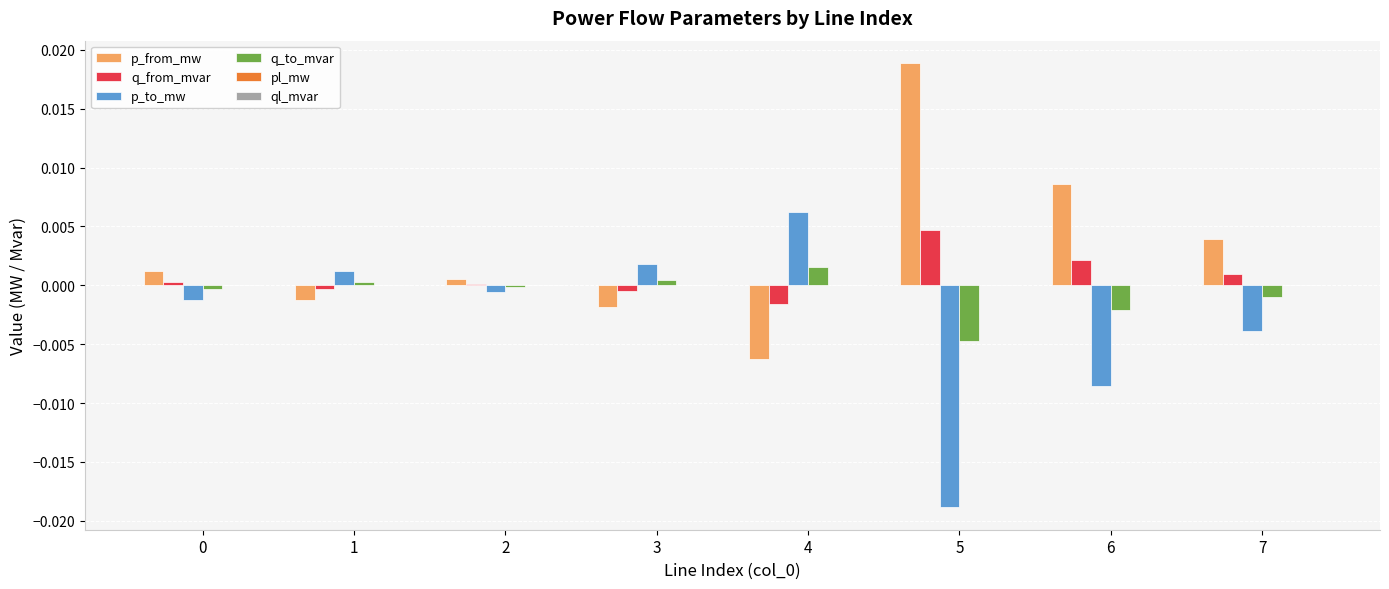

At which label does p_from_mw reach its peak?

5